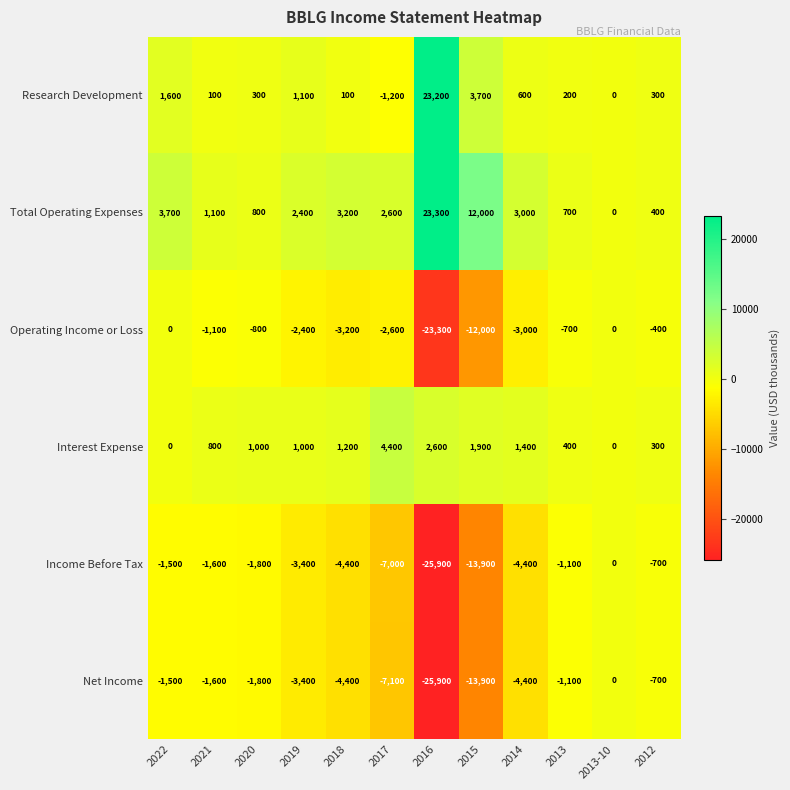

At which label does Research Development reach its peak?

2016